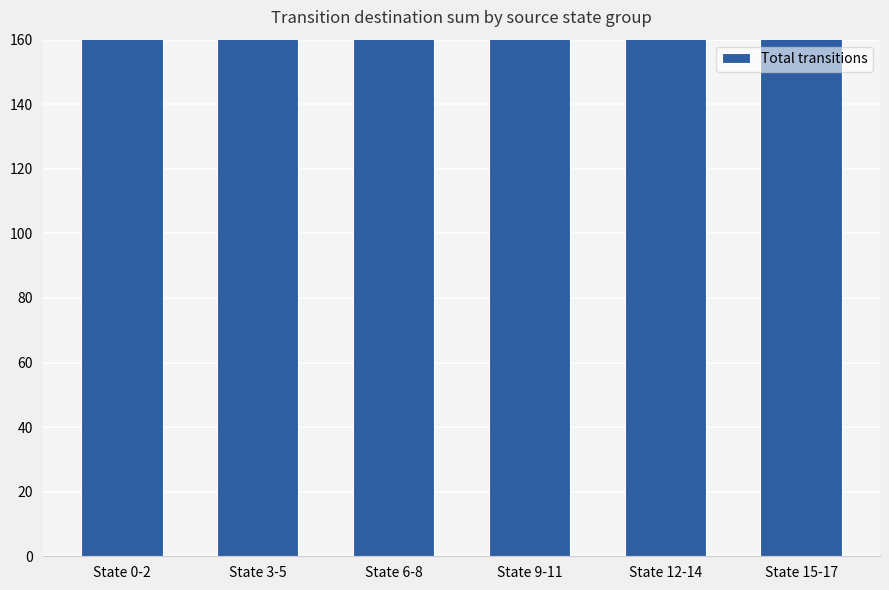

Rank the categories by value from lowest to highest.

State 6-8, State 3-5, State 0-2, State 15-17, State 9-11, State 12-14